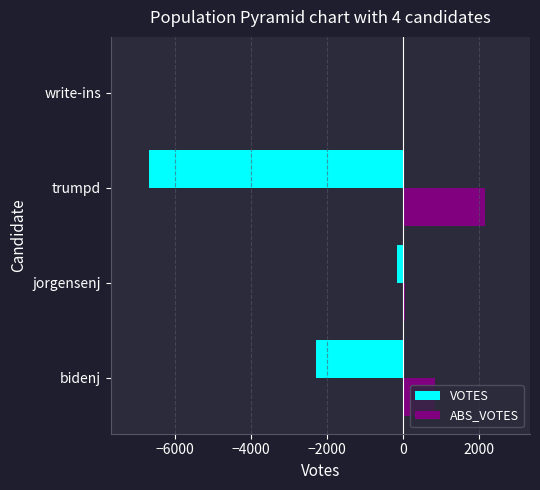

What is the maximum value for VOTES?

-3